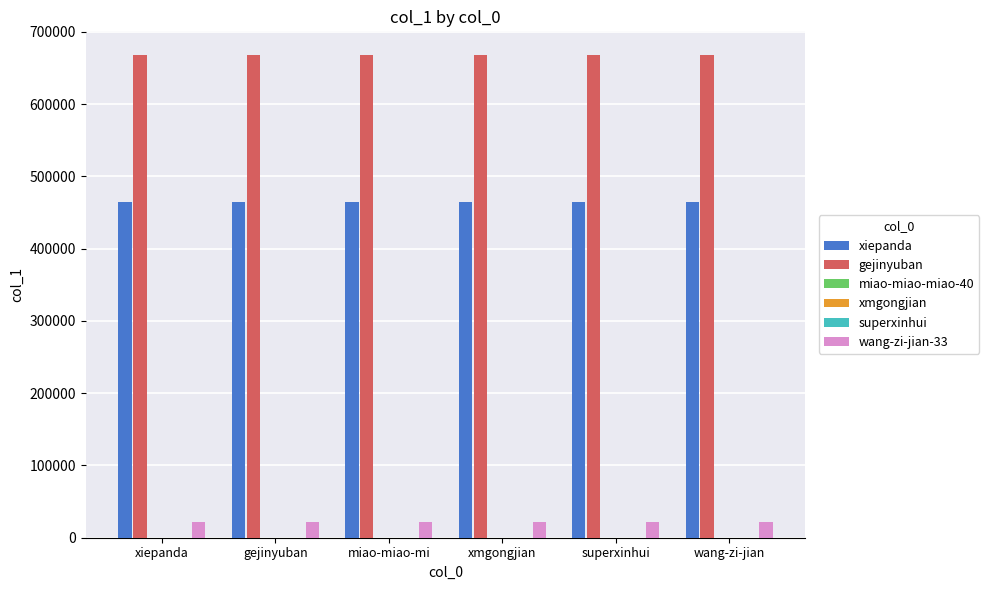

Are the bars horizontal?

No